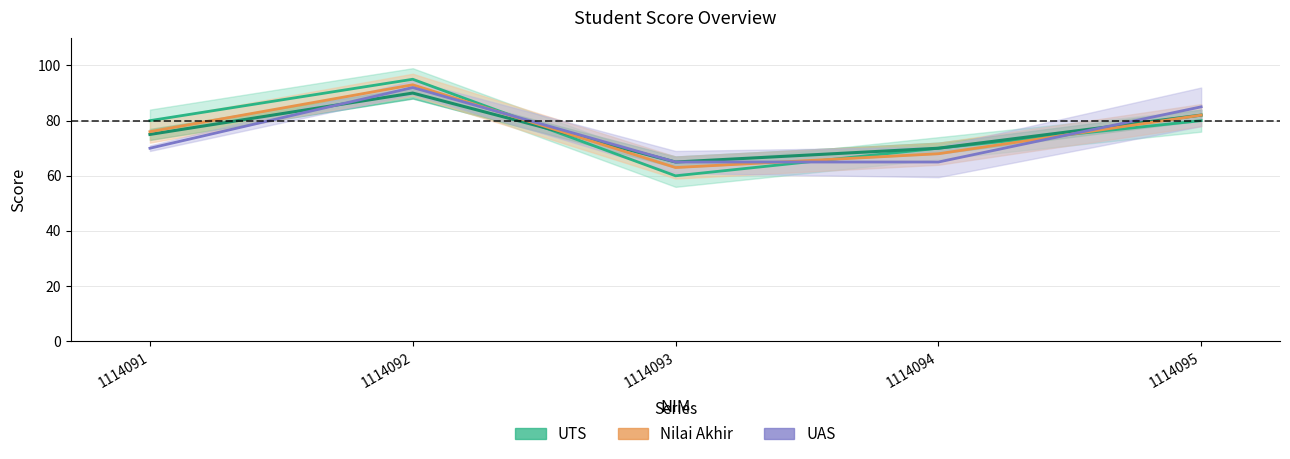

What is the average value?

76